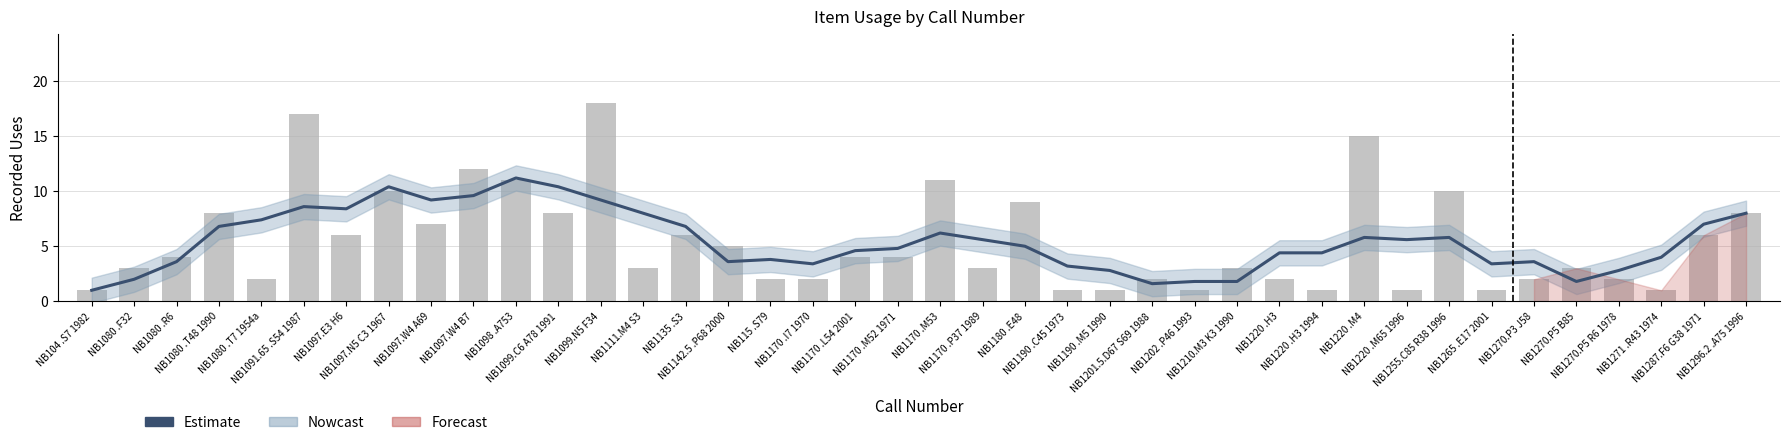

What is the label of the 2nd bar from the right?

NB1287.F6 G38 1971